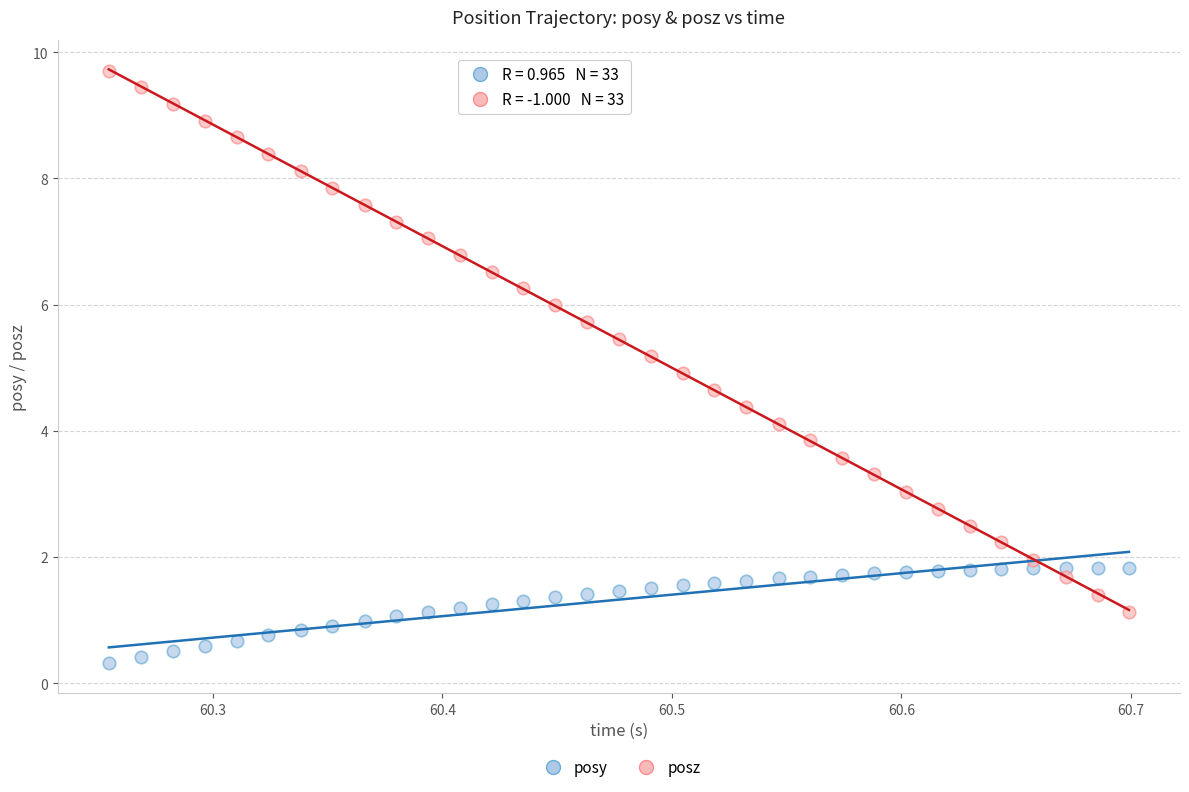

What is the X range (max minus min) for the scatter plot?

0.4